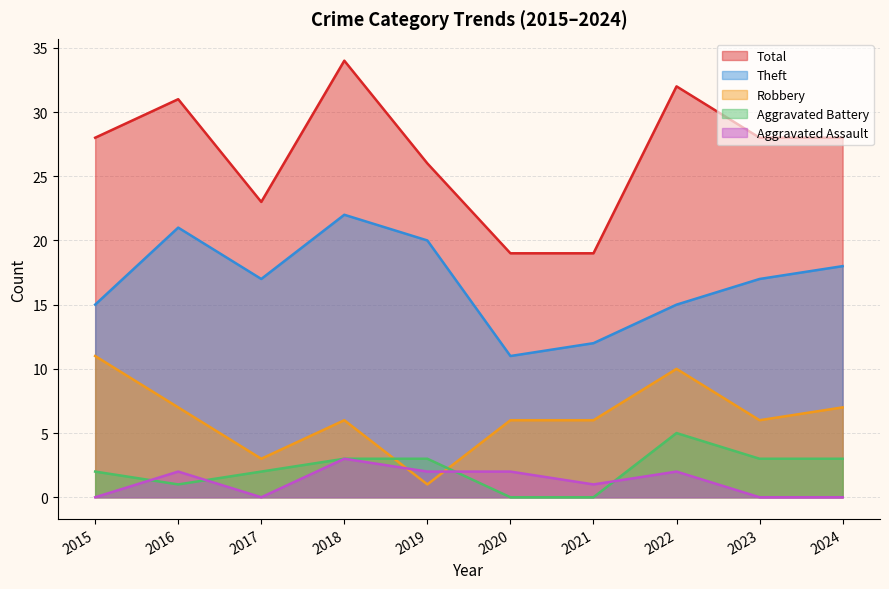

How many values in the Theft series are below 17?

4